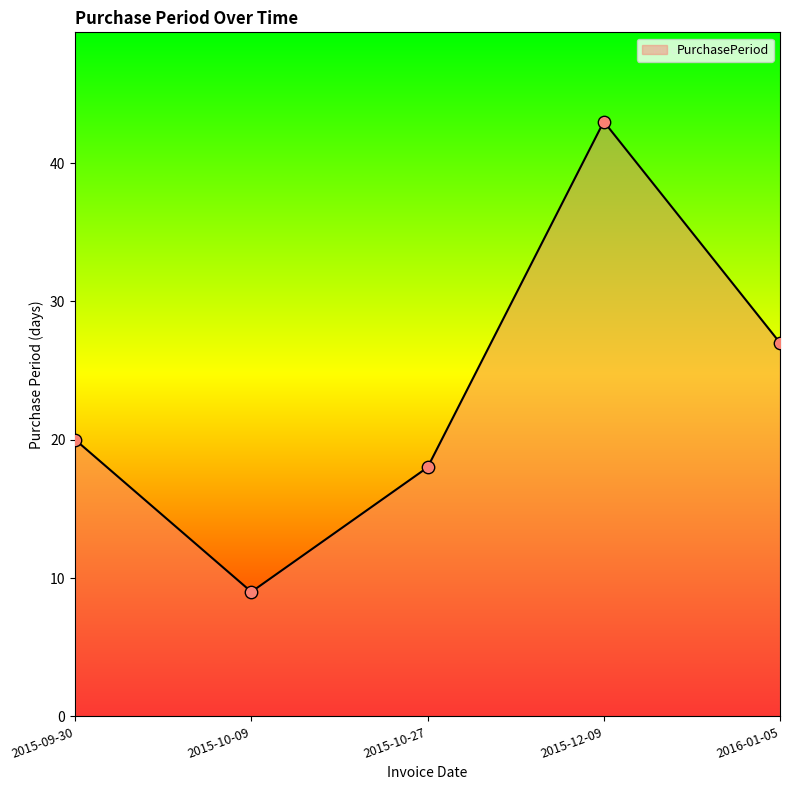

Approximately how many times larger is the value at 2015-12-09 compared to 2016-01-05?

1.6